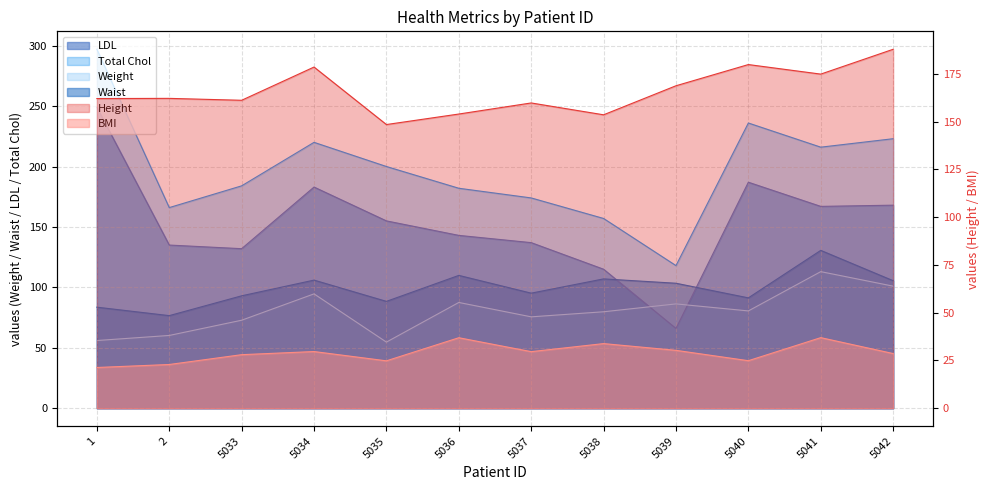

Reading left to right, transcribe all the data shown in this chart.

Weight: 1=56.0	2=60.2	5033=72.8	5034=94.6	5035=54.7	5036=87.5	5037=75.6	5038=79.8	5039=86.3	5040=80.5	5041=113.0	5042=101.0
Height: 1=162.1	2=162.2	5033=161.2	5034=178.6	5035=148.5	5036=154.0	5037=159.8	5038=153.6	5039=168.8	5040=179.9	5041=174.9	5042=187.9
BMI: 1=21.3	2=22.9	5033=28.0	5034=29.7	5035=24.8	5036=36.9	5037=29.6	5038=33.8	5039=30.3	5040=24.9	5041=36.9	5042=28.6
Waist: 1=83.6	2=76.6	5033=93.0	5034=106.0	5035=88.4	5036=109.9	5037=95.2	5038=107.0	5039=103.4	5040=91.3	5041=130.6	5042=105.5
LDL: 1=249.0	2=135.0	5033=132.0	5034=183.0	5035=155.0	5036=143.0	5037=137.0	5038=115.0	5039=66.0	5040=187.0	5041=167.0	5042=168.0
Total Chol: 1=297.0	2=166.0	5033=184.0	5034=220.0	5035=200.0	5036=182.0	5037=174.0	5038=157.0	5039=118.0	5040=236.0	5041=216.0	5042=223.0